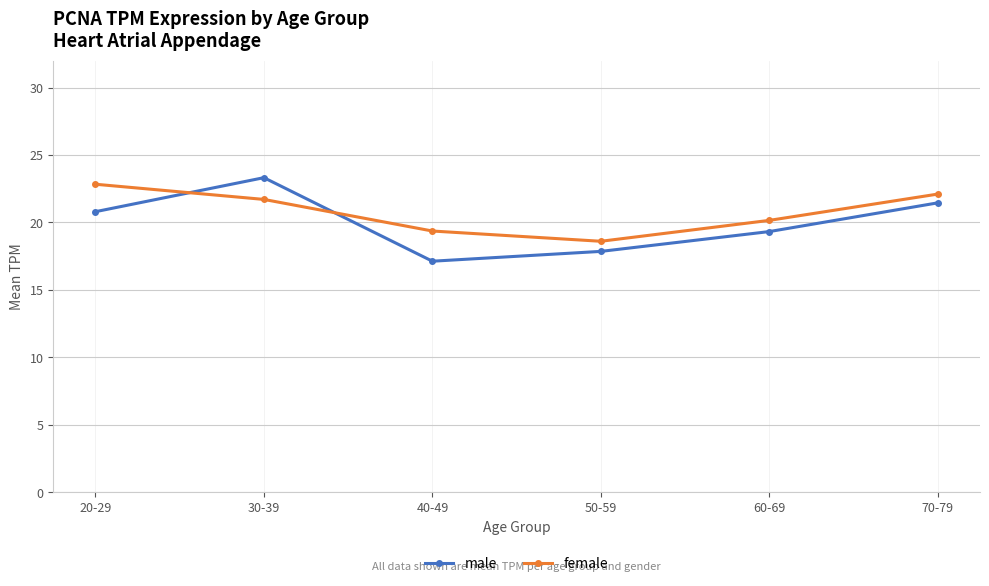

At which label does male first exceed 20?

20-29